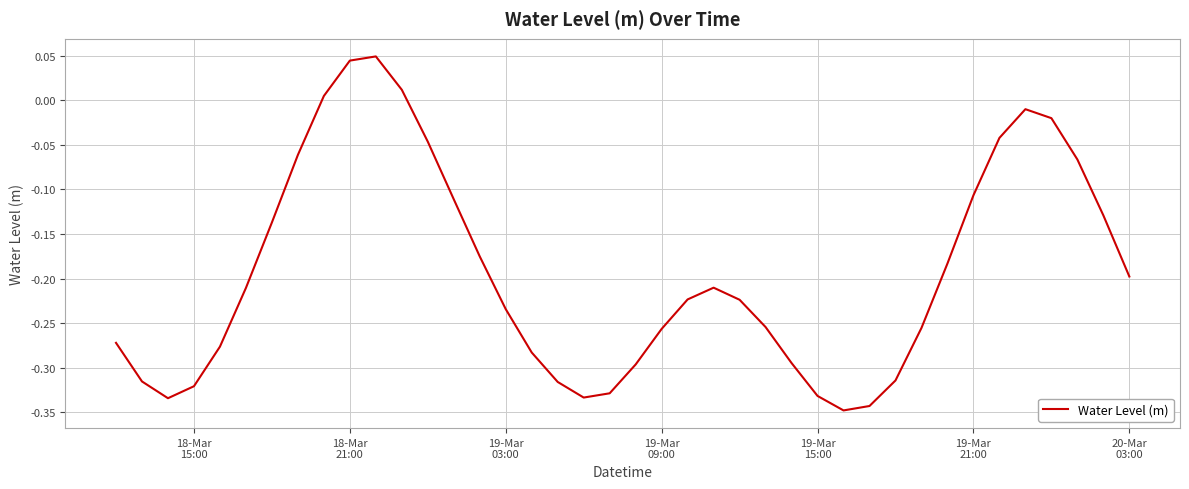

Count the number of data series in this chart.

1